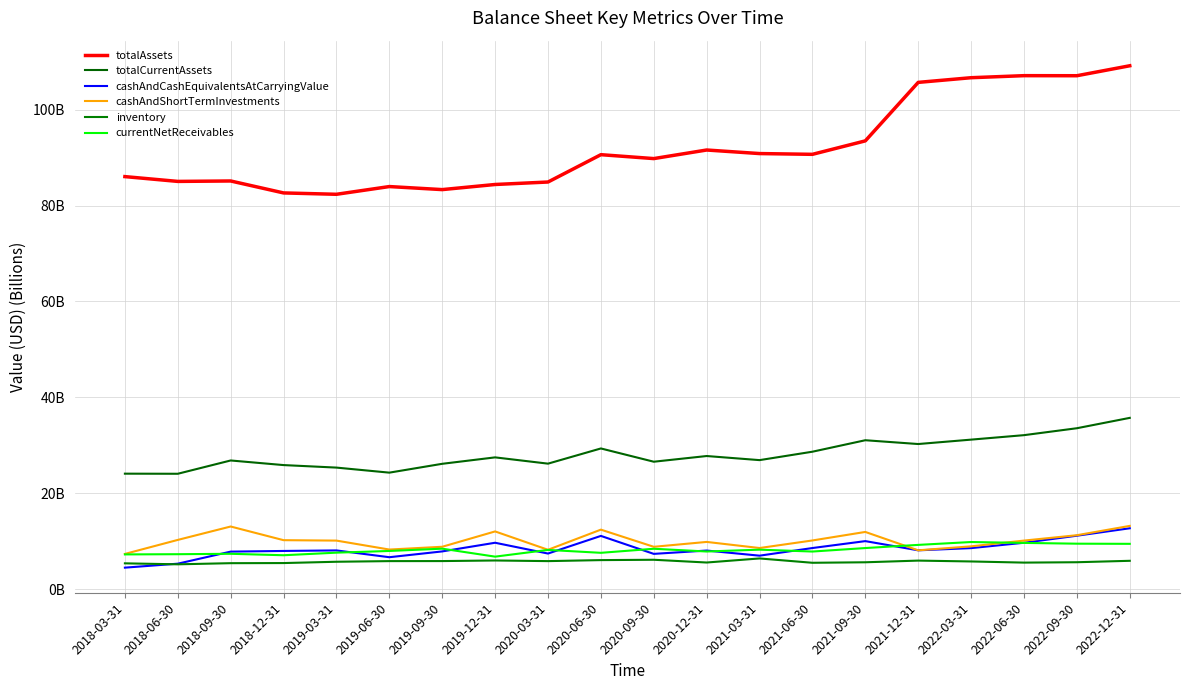

Which series has the largest total across all categories?

totalAssets